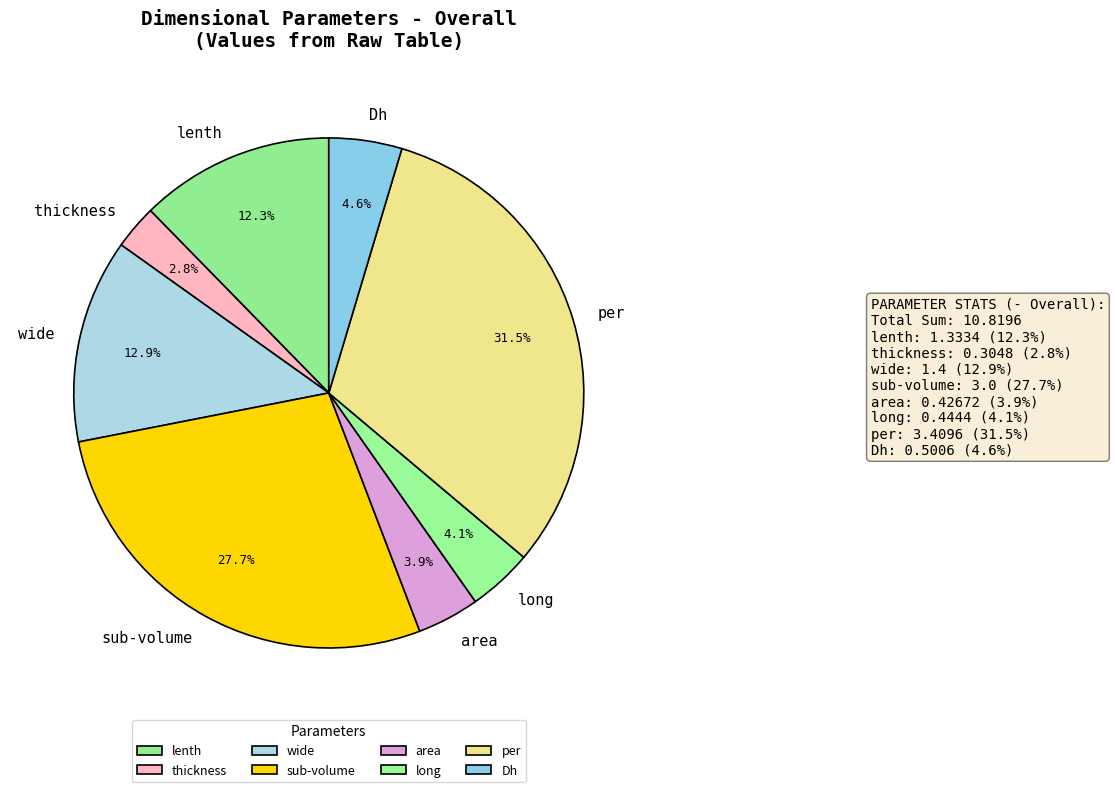

To the nearest percent, what is the average slice percentage?

12%